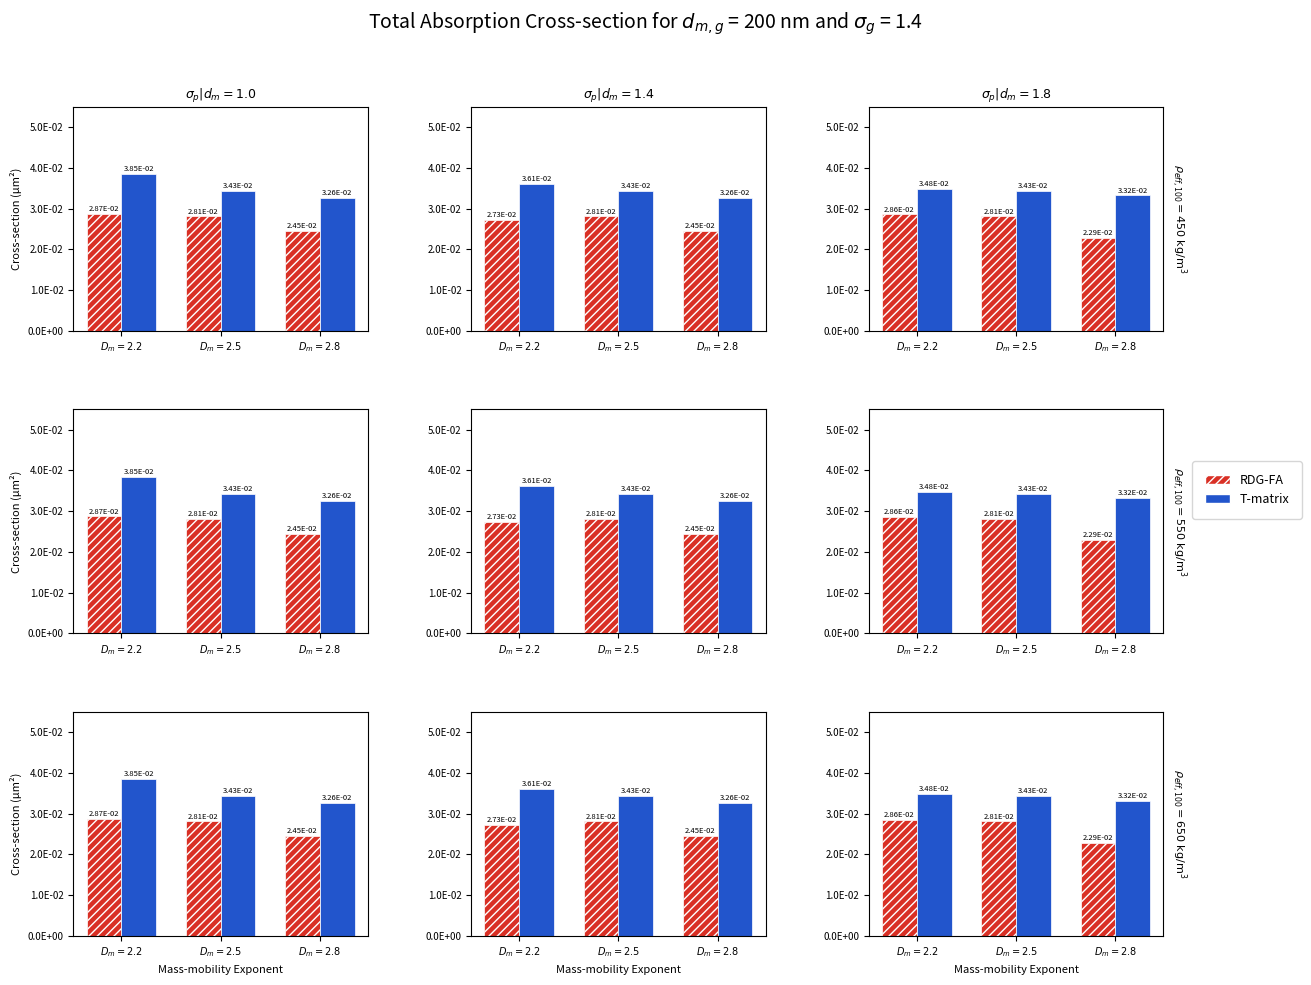

What is the total value across all series at $D_m = 2.2$?

0.1